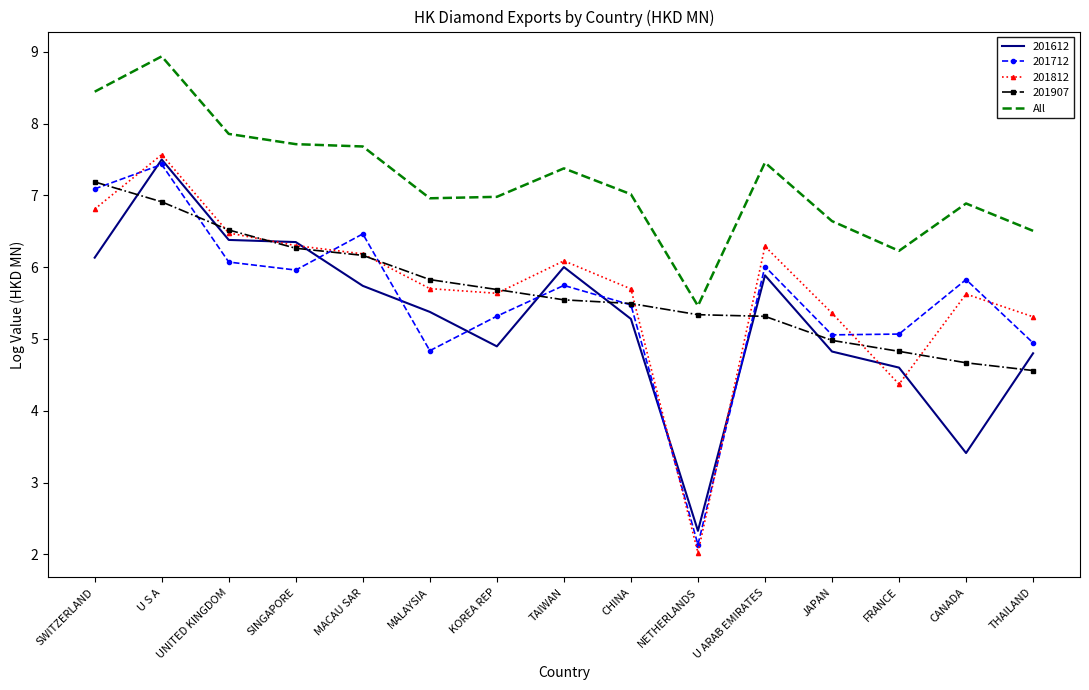

What is the approximate value of 201612 at MACAU SAR?

5.7